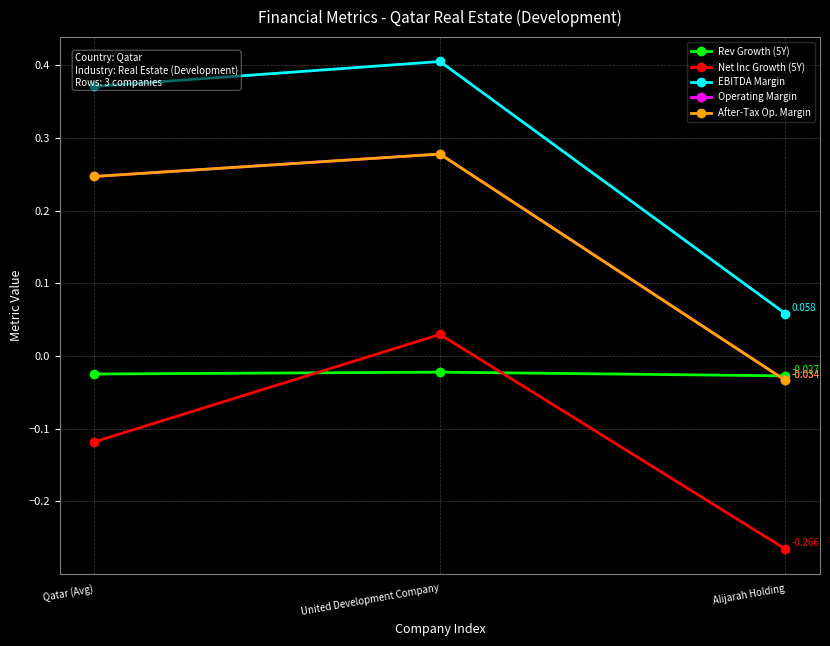

Between United Development Company and Alijarah Holding, which series saw the biggest shift?

EBITDA Margin